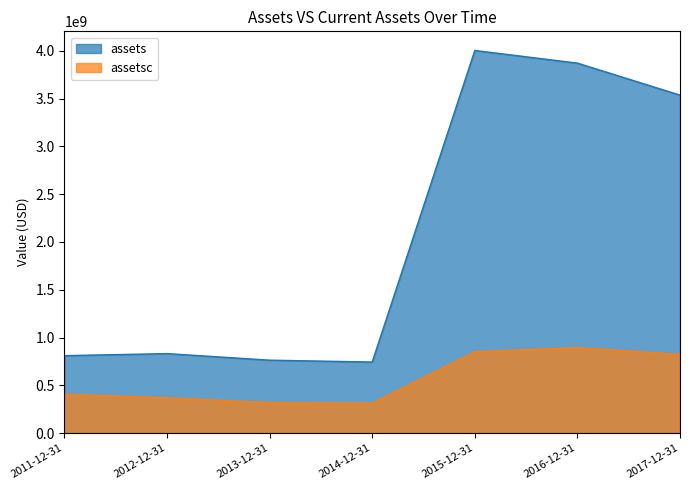

List the series in order of their peak value, lowest first.

assetsc, assets